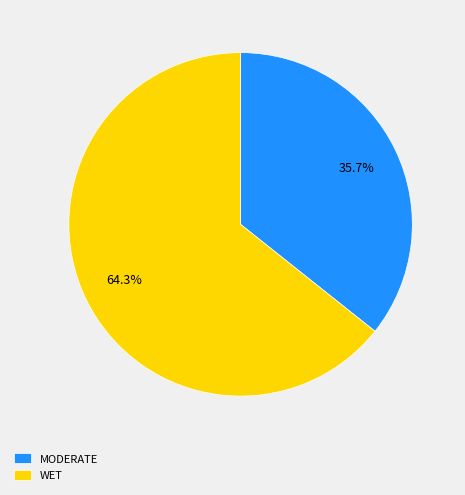

How many segments does this pie chart have?

2